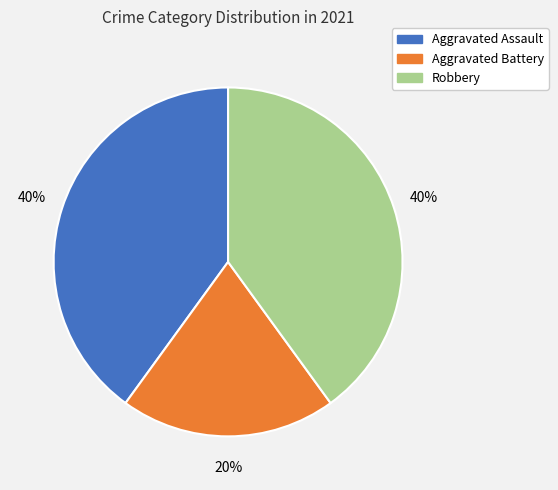

Which has a higher value, Aggravated Assault or Aggravated Battery?

Aggravated Assault